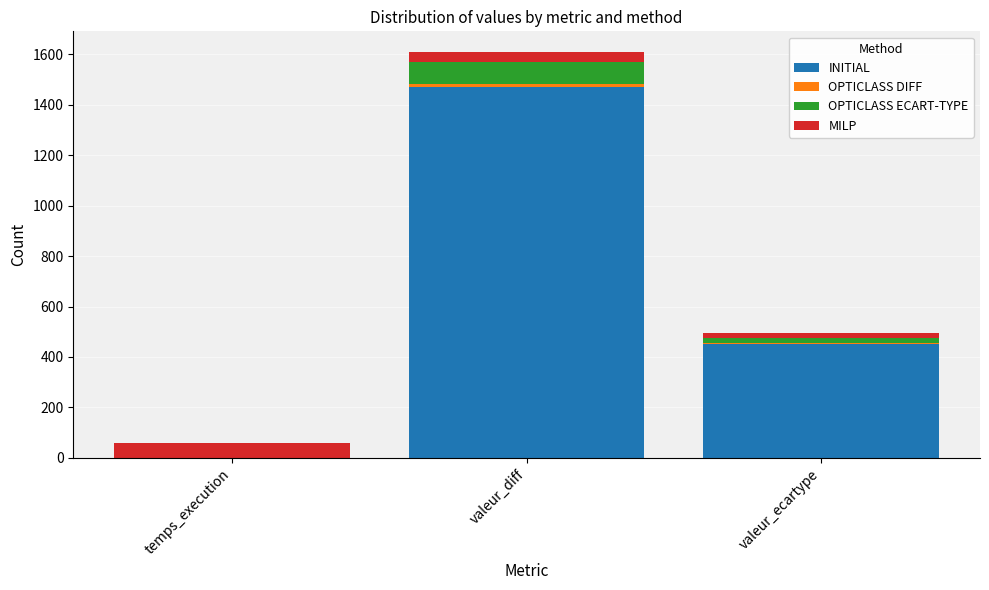

What position from the right is valeur_diff?

2